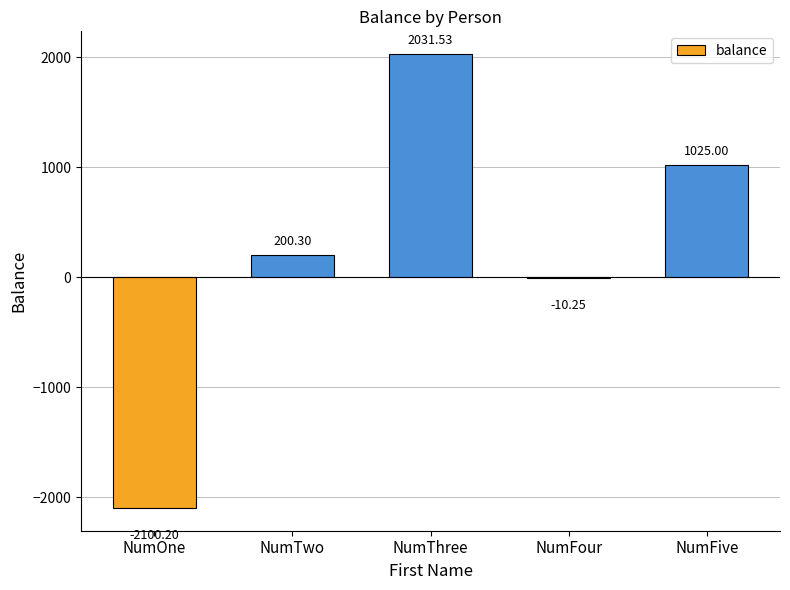

Reading left to right, list all the values displayed in this chart.

-2100.2	200.3	2031.5	-10.2	1025.0